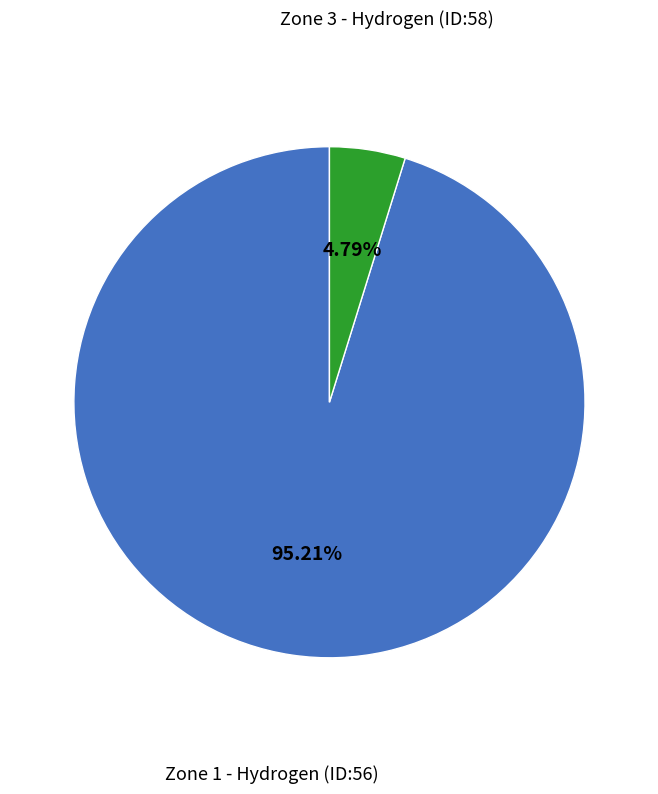

What percentage is the Zone 3 - Hydrogen (ID:58) slice, to the nearest percent?

5%